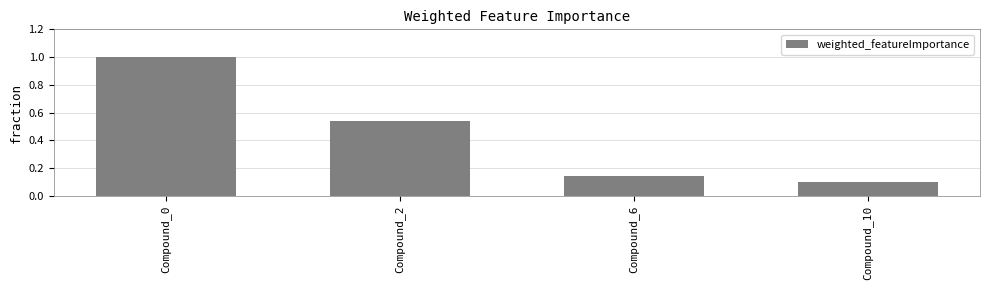

What is the difference between the maximum and minimum values?

0.9